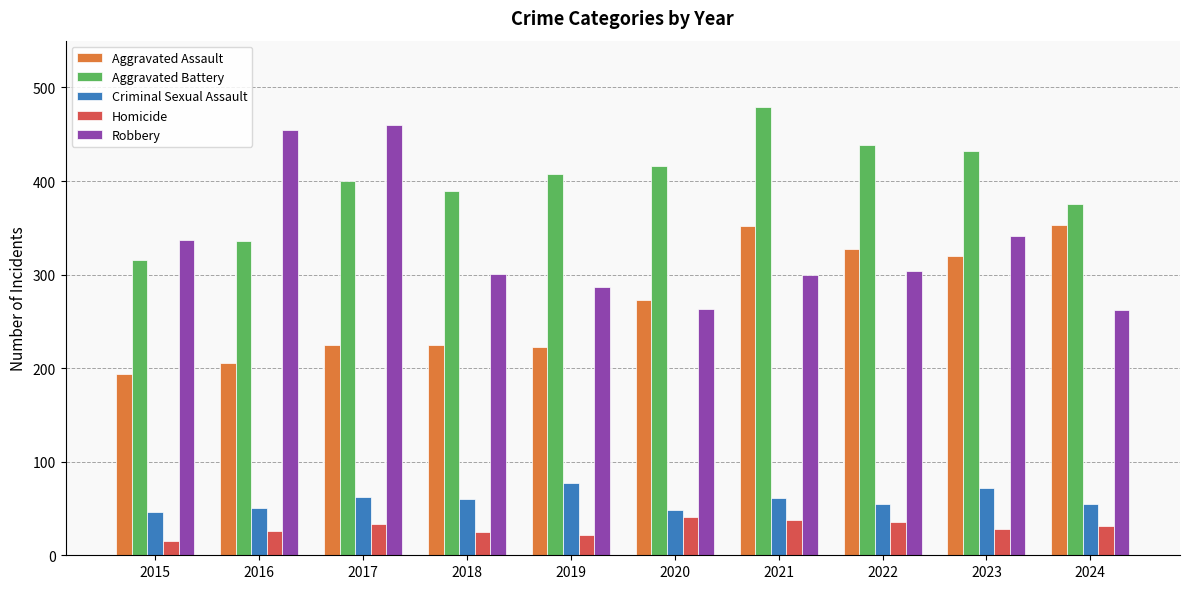

Which series changed the most between 2017 and 2020?

Robbery